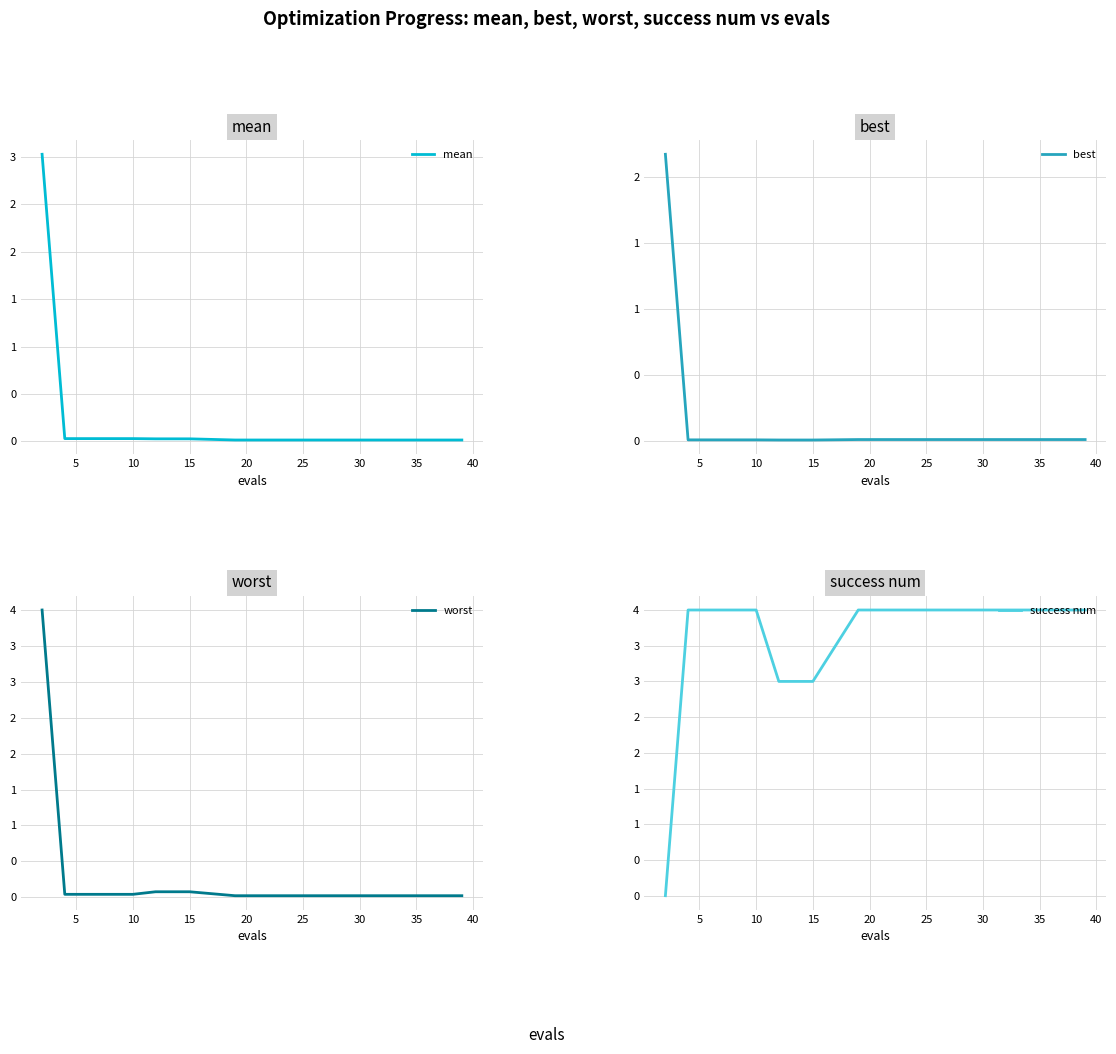

At which category does the chart reach its peak across all series?

5